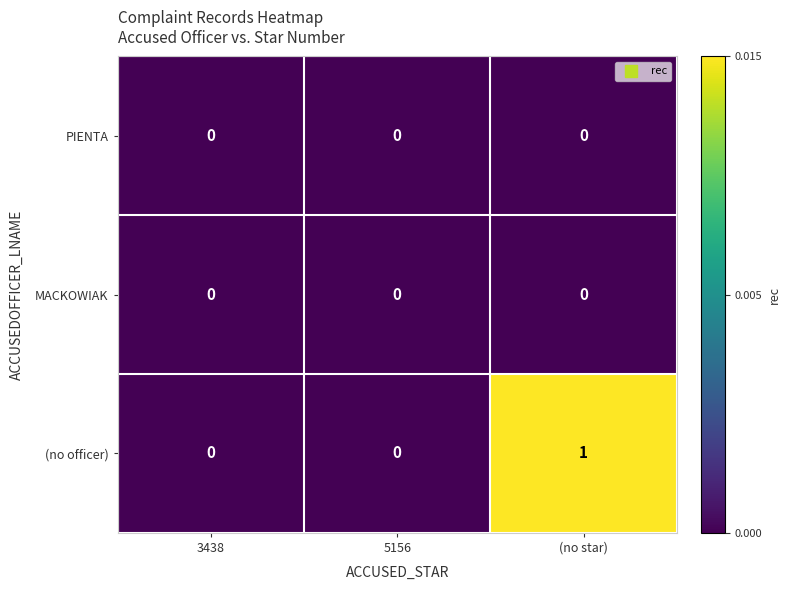

Reading left to right, what are all the values shown in this chart?

PIENTA: 3438=0	5156=0	(no star)=0
MACKOWIAK: 3438=0	5156=0	(no star)=0
(no officer): 3438=0	5156=0	(no star)=1